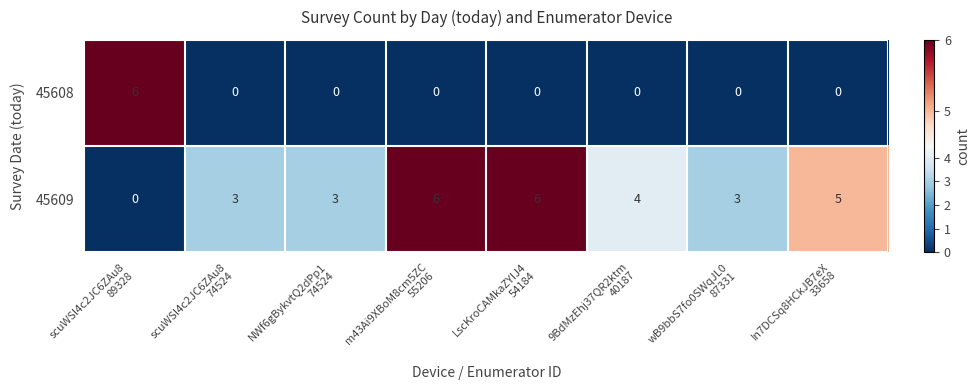

What is the difference between the second highest and minimum values in the 45609 series?

6